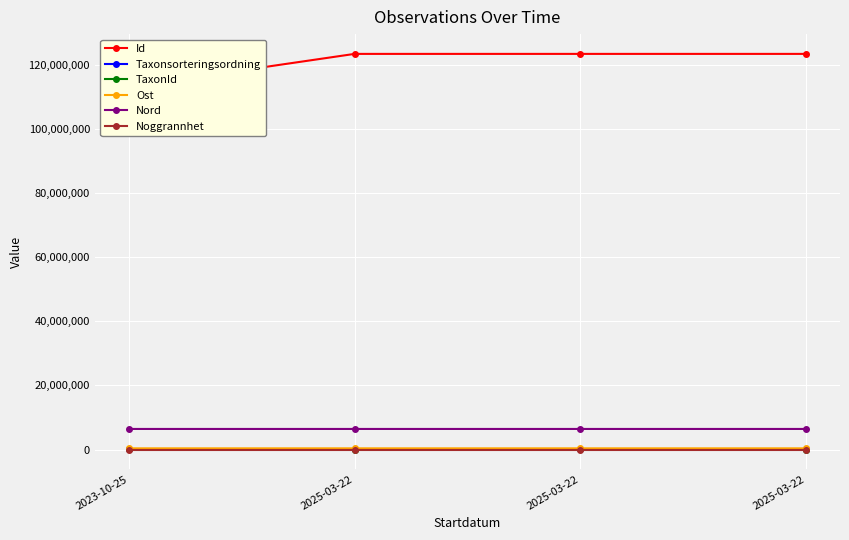

Is it true that Nord equals 3683173 at 2025-03-22?

False